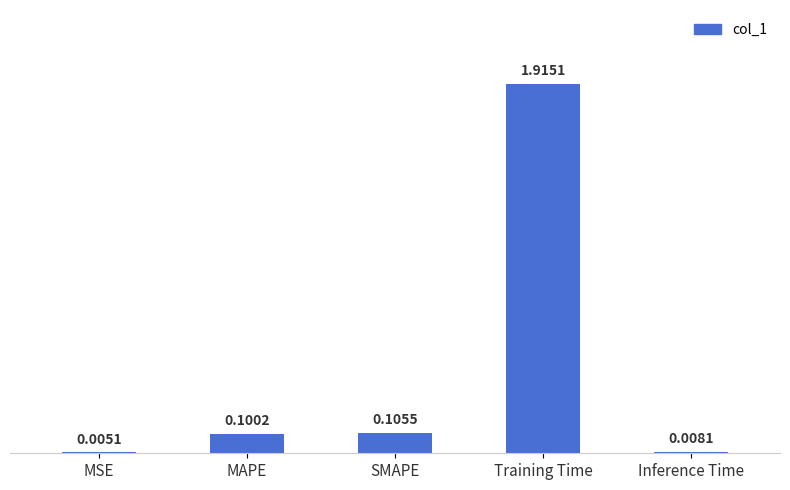

The chart shows a value of 0.1 at MAPE. True or false?

True